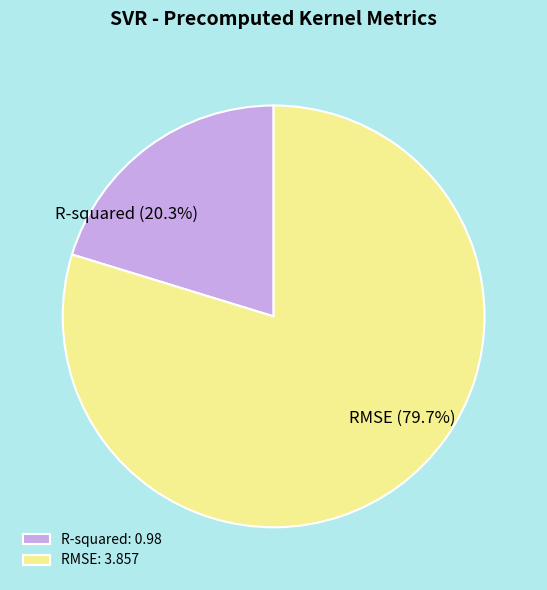

Approximately how many times larger is the value at R-squared: 0.98 compared to RMSE: 3.857?

0.3